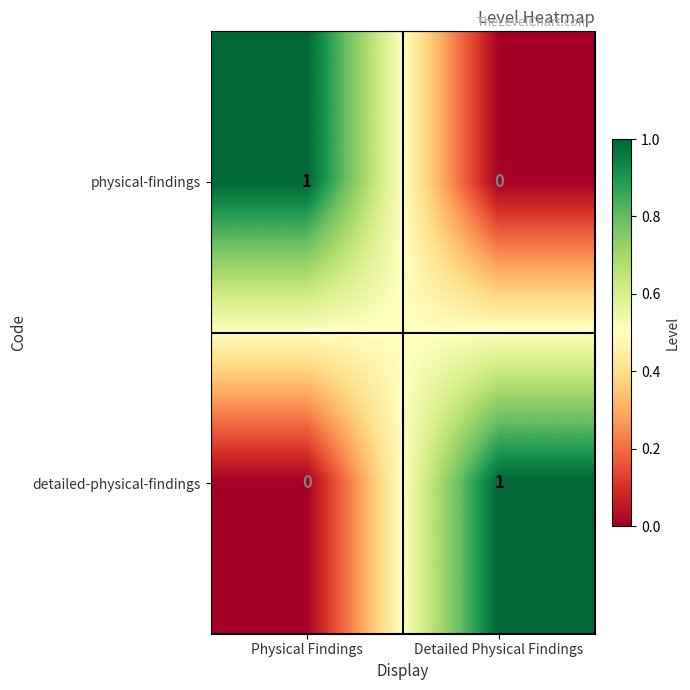

How many positive values does the detailed-physical-findings series have?

1